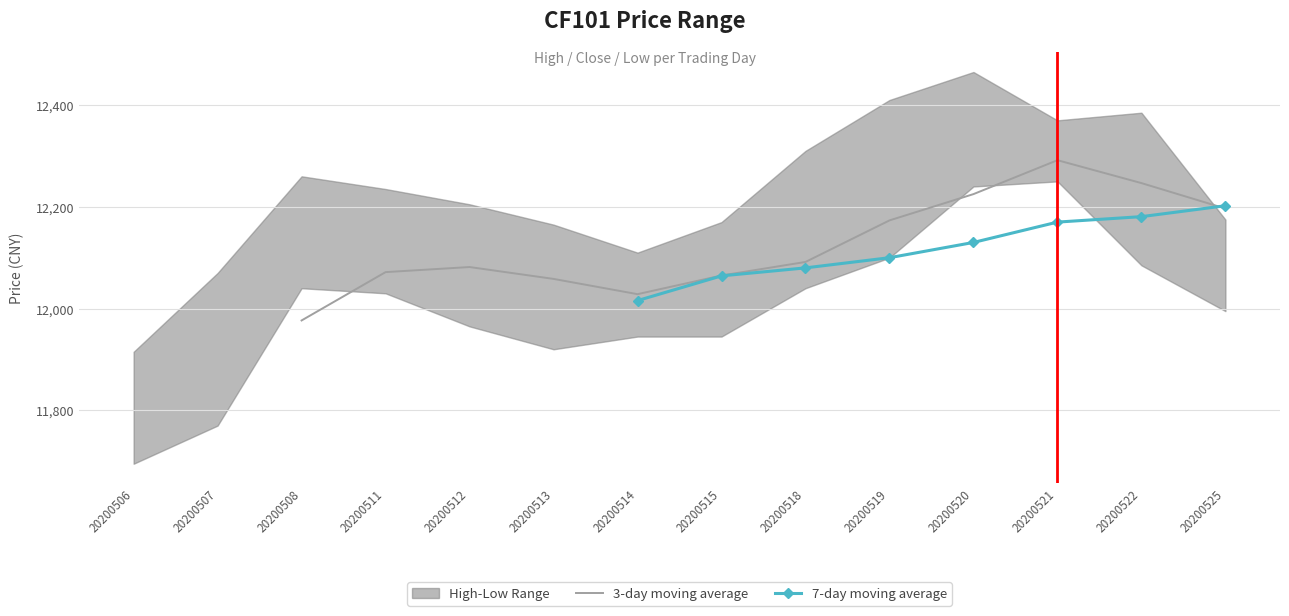

How many data points does each series have?

14